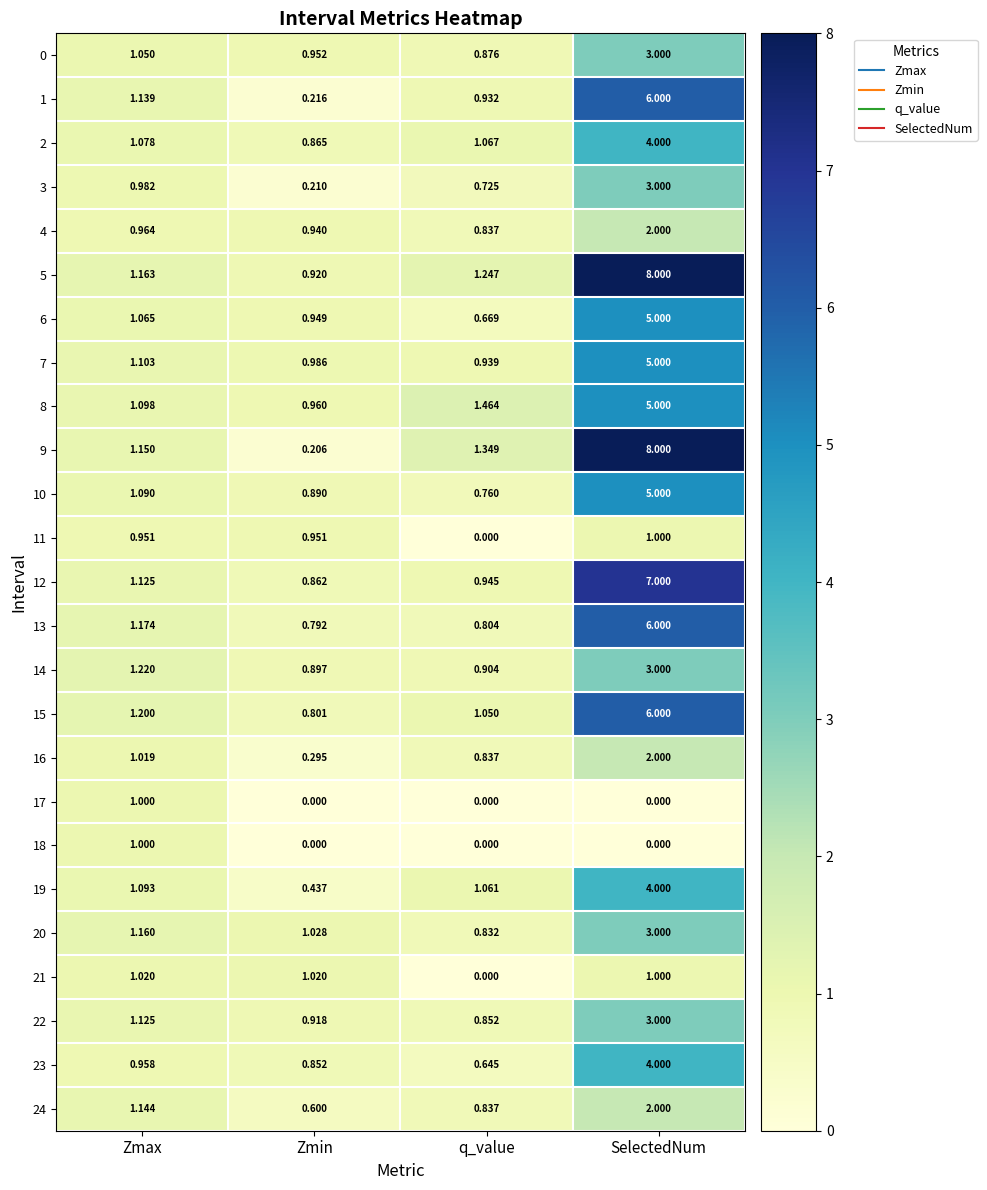

List the labels in order of 5 value, largest first.

SelectedNum, q_value, Zmax, Zmin